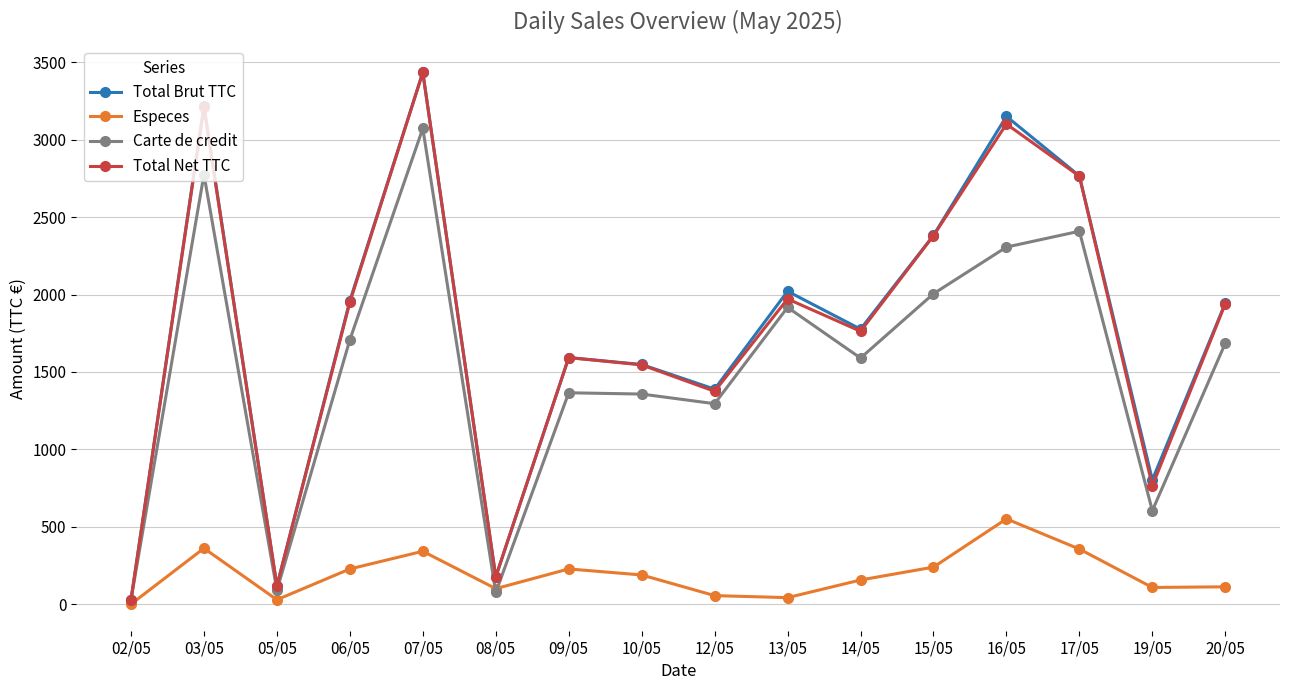

Is the value of Carte de credit at 20/05 greater than the value of Total Net TTC at 06/05?

No